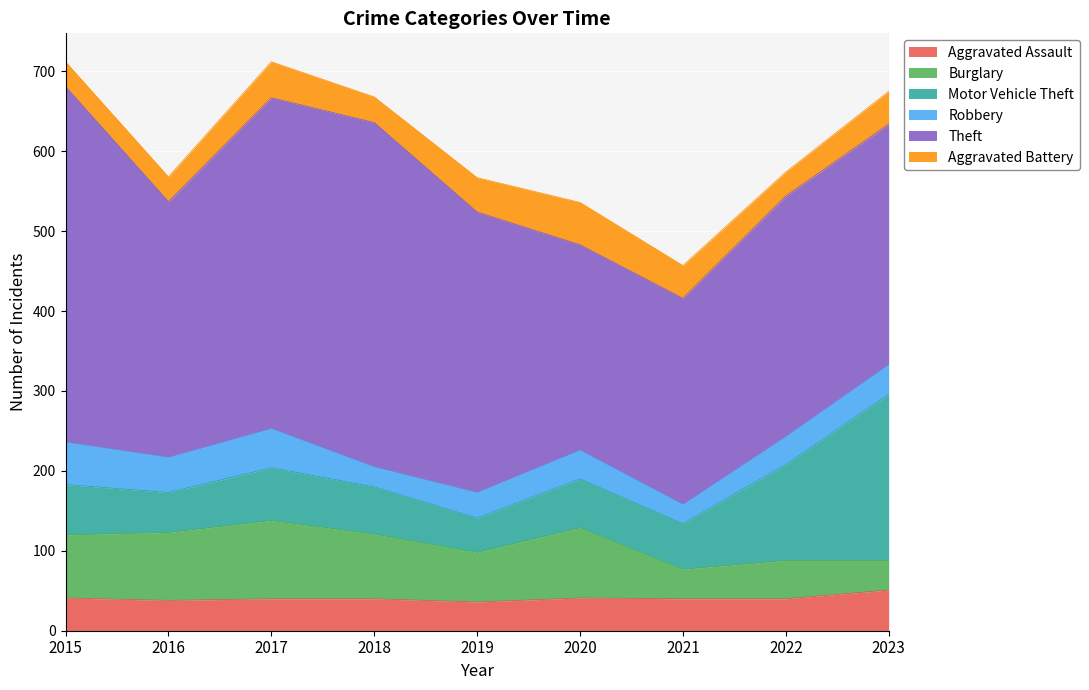

How many data points in Motor Vehicle Theft are above 61?

4